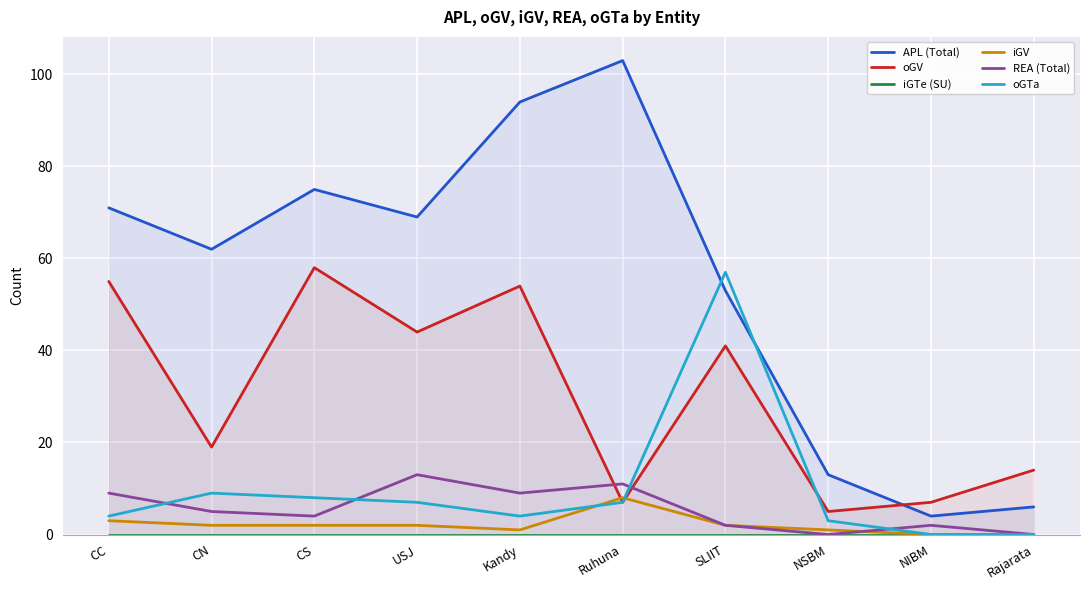

List the series in order of their peak value, highest first.

APL (Total), oGV, oGTa, REA (Total), iGV, iGTe (SU)